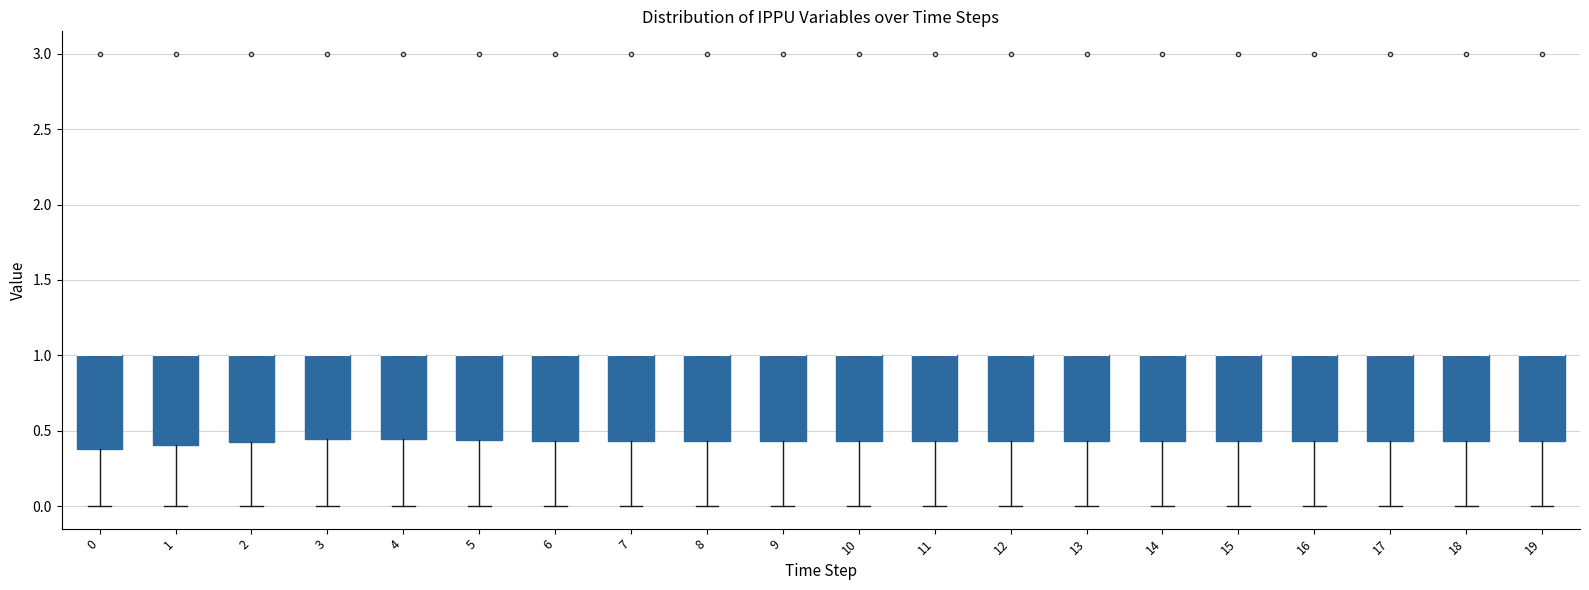

Reading left to right, read every box against the y-axis: the position of its median line, the range the box covers, and the ends of its whiskers. The values are not printed on the chart, so give them approximately, as read against the axis.

0: median 1.00 (drawn on the box's upper edge), box 0.40 to 1.00, whiskers 0.00 to 1.00
1: median 1.00 (drawn on the box's upper edge), box 0.40 to 1.00, whiskers 0.00 to 1.00
2: median 1.00 (drawn on the box's upper edge), box 0.40 to 1.00, whiskers 0.00 to 1.00
3: median 1.00 (drawn on the box's upper edge), box 0.45 to 1.00, whiskers 0.00 to 1.00
4: median 1.00 (drawn on the box's upper edge), box 0.45 to 1.00, whiskers 0.00 to 1.00
5: median 1.00 (drawn on the box's upper edge), box 0.45 to 1.00, whiskers 0.00 to 1.00
6: median 1.00 (drawn on the box's upper edge), box 0.45 to 1.00, whiskers 0.00 to 1.00
7: median 1.00 (drawn on the box's upper edge), box 0.45 to 1.00, whiskers 0.00 to 1.00
8: median 1.00 (drawn on the box's upper edge), box 0.45 to 1.00, whiskers 0.00 to 1.00
9: median 1.00 (drawn on the box's upper edge), box 0.45 to 1.00, whiskers 0.00 to 1.00
10: median 1.00 (drawn on the box's upper edge), box 0.45 to 1.00, whiskers 0.00 to 1.00
11: median 1.00 (drawn on the box's upper edge), box 0.45 to 1.00, whiskers 0.00 to 1.00
12: median 1.00 (drawn on the box's upper edge), box 0.45 to 1.00, whiskers 0.00 to 1.00
13: median 1.00 (drawn on the box's upper edge), box 0.45 to 1.00, whiskers 0.00 to 1.00
14: median 1.00 (drawn on the box's upper edge), box 0.45 to 1.00, whiskers 0.00 to 1.00
15: median 1.00 (drawn on the box's upper edge), box 0.45 to 1.00, whiskers 0.00 to 1.00
16: median 1.00 (drawn on the box's upper edge), box 0.45 to 1.00, whiskers 0.00 to 1.00
17: median 1.00 (drawn on the box's upper edge), box 0.45 to 1.00, whiskers 0.00 to 1.00
18: median 1.00 (drawn on the box's upper edge), box 0.45 to 1.00, whiskers 0.00 to 1.00
19: median 1.00 (drawn on the box's upper edge), box 0.45 to 1.00, whiskers 0.00 to 1.00